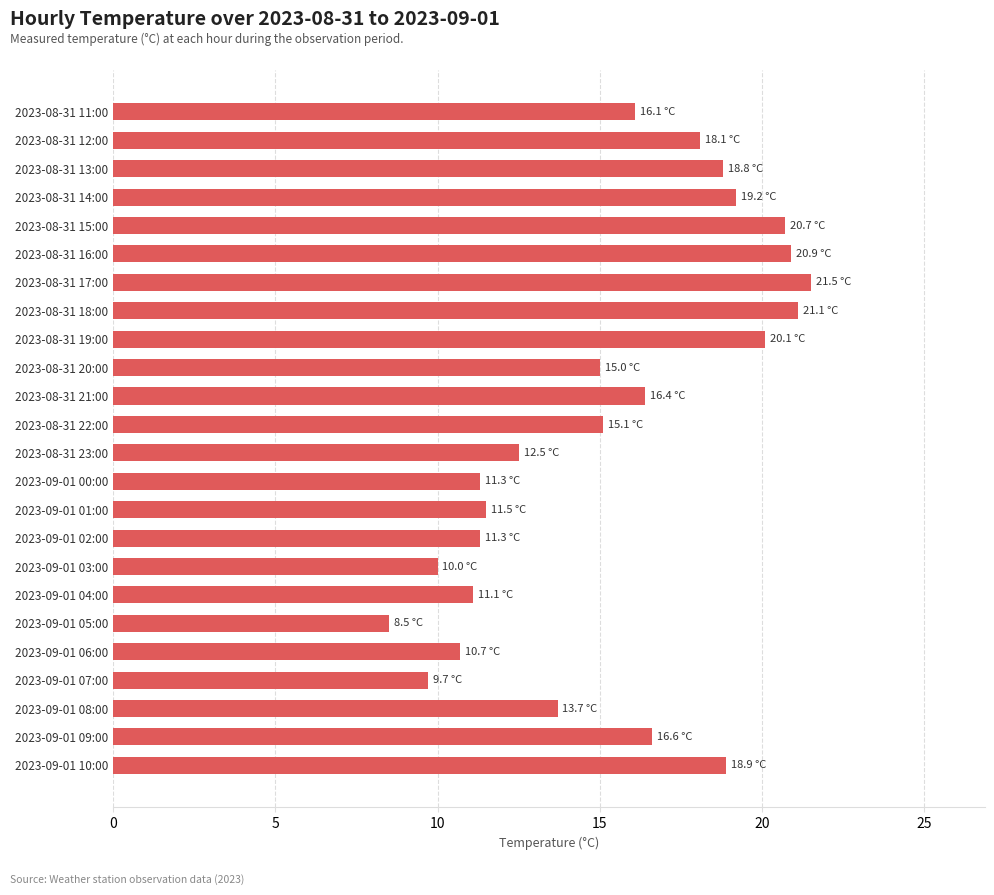

The chart shows a value of 11.3 at 2023-09-01 02:00. True or false?

True